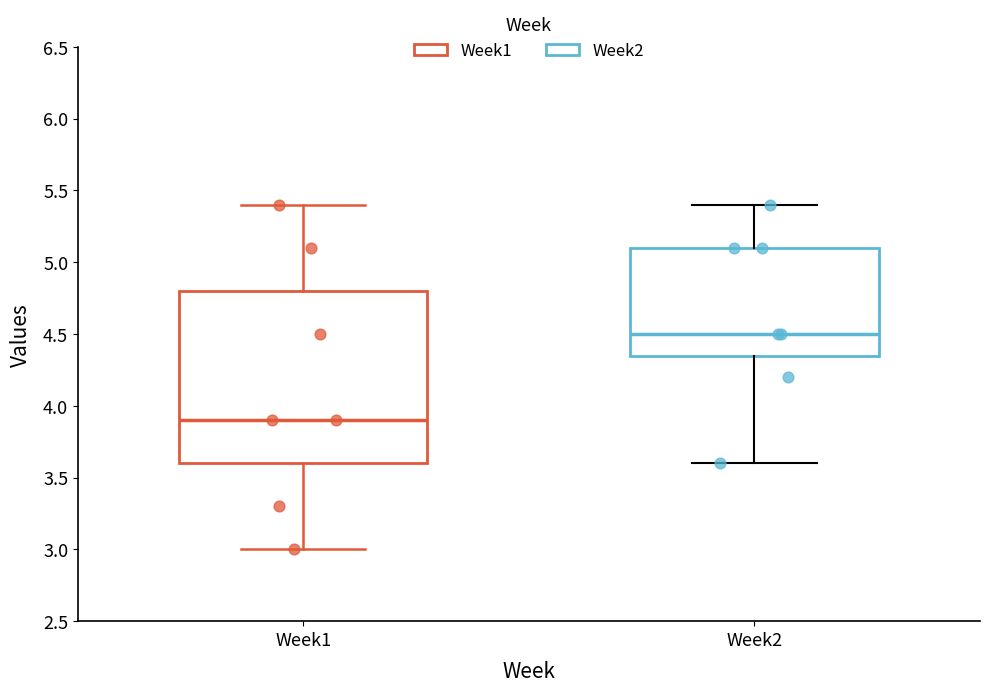

Which box's median line is the highest?

Week2